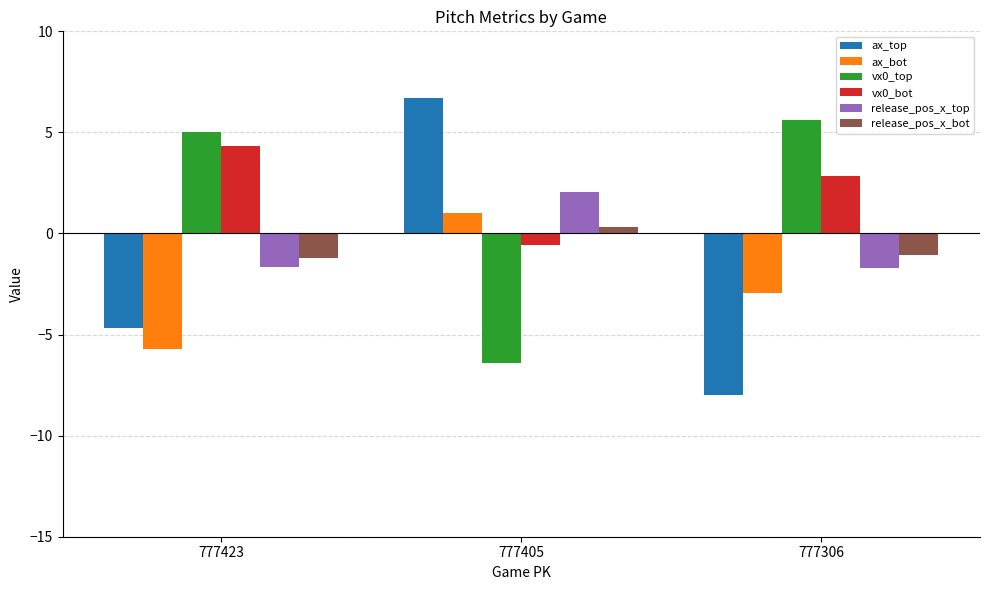

What is the maximum value for vx0_bot?

4.3